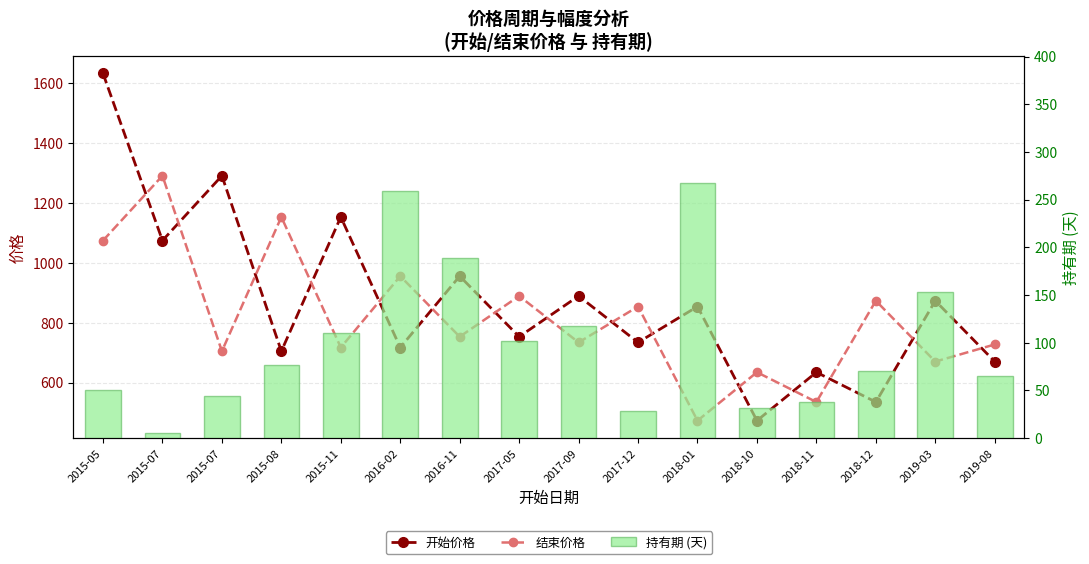

What are all the series names shown in the legend?

开始价格, 结束价格, 持有期 (天)